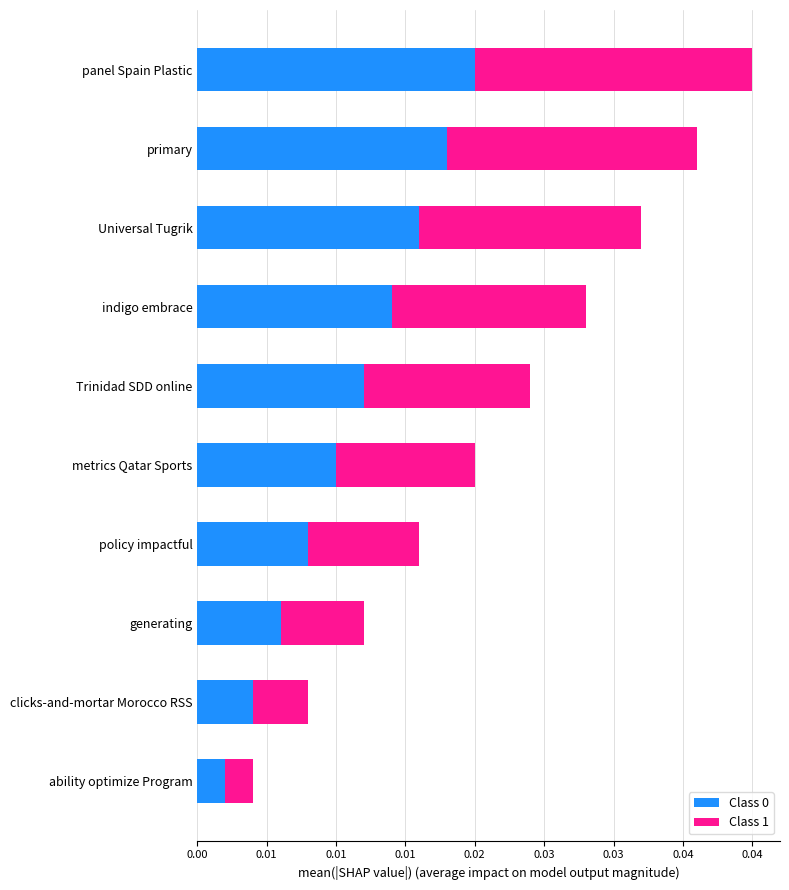

At which category is the sum across all series the highest?

panel Spain Plastic